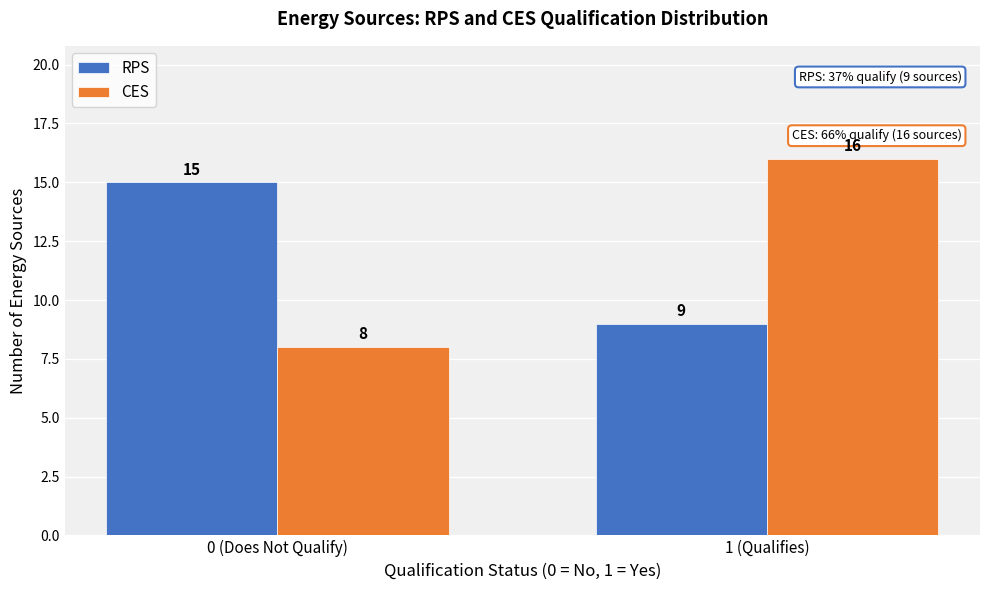

Reading left to right, extract all data points from this chart.

RPS: 0 (Does Not Qualify)=15	1 (Qualifies)=9
CES: 0 (Does Not Qualify)=8	1 (Qualifies)=16